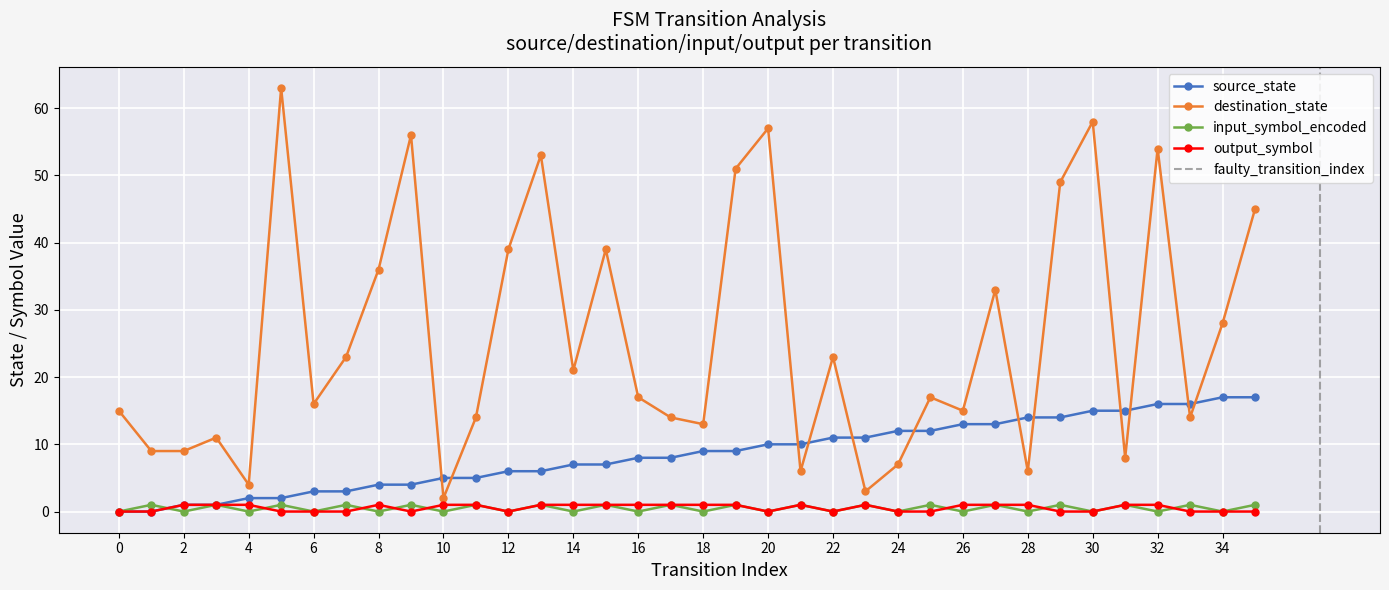

How many data points does each series have?

36